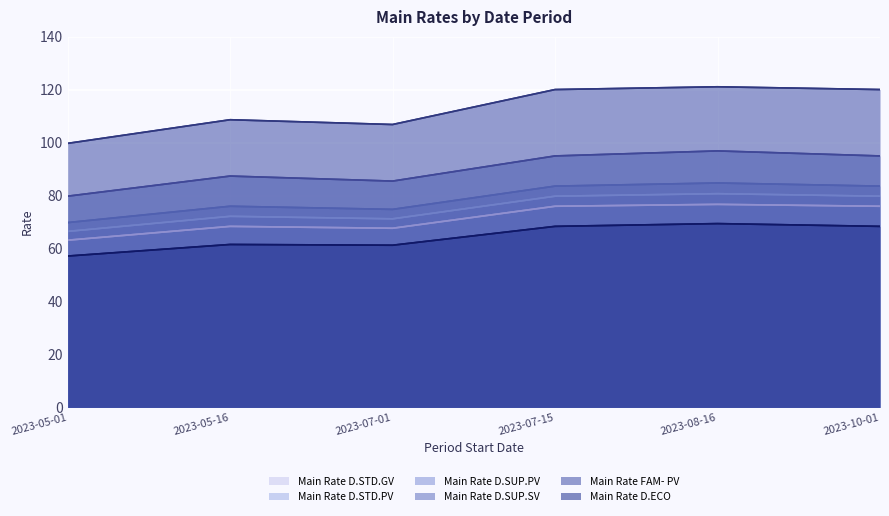

At which category does Main Rate D.ECO reach its first local peak?

2023-05-16